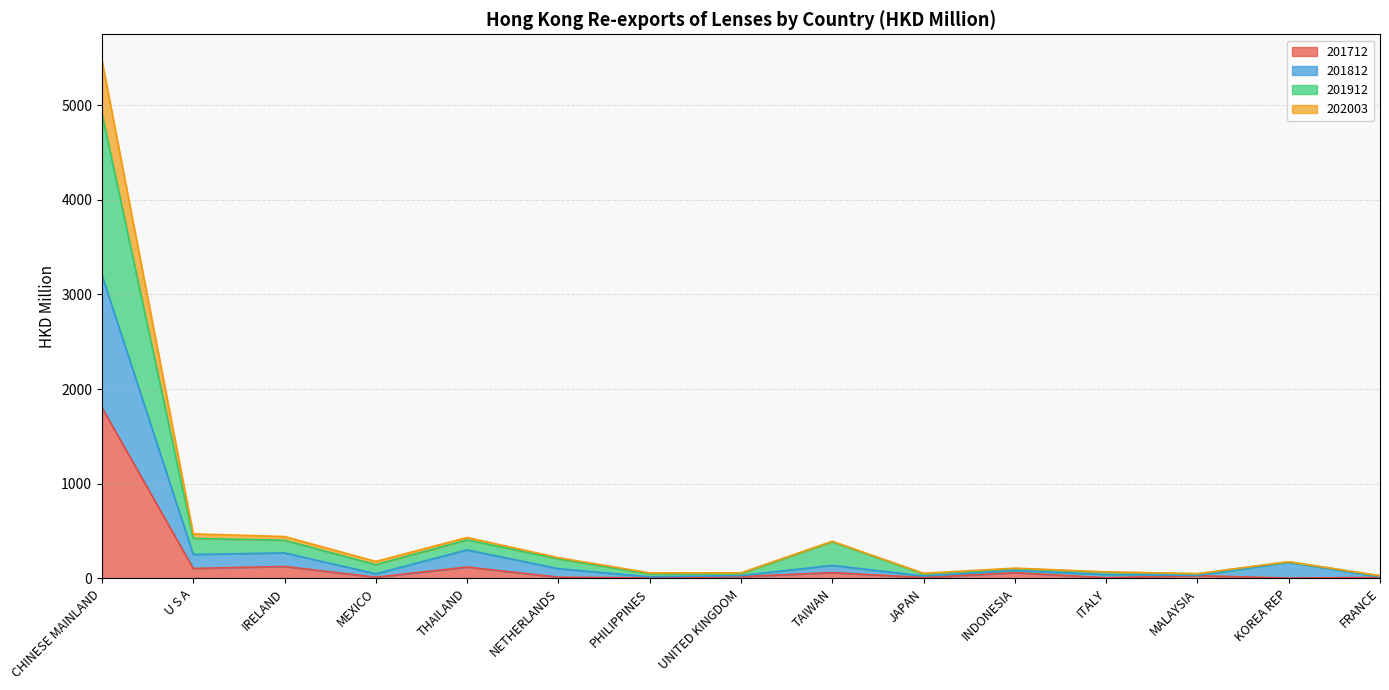

What is the sum of the 201712 values at CHINESE MAINLAND and IRELAND?

1930.3